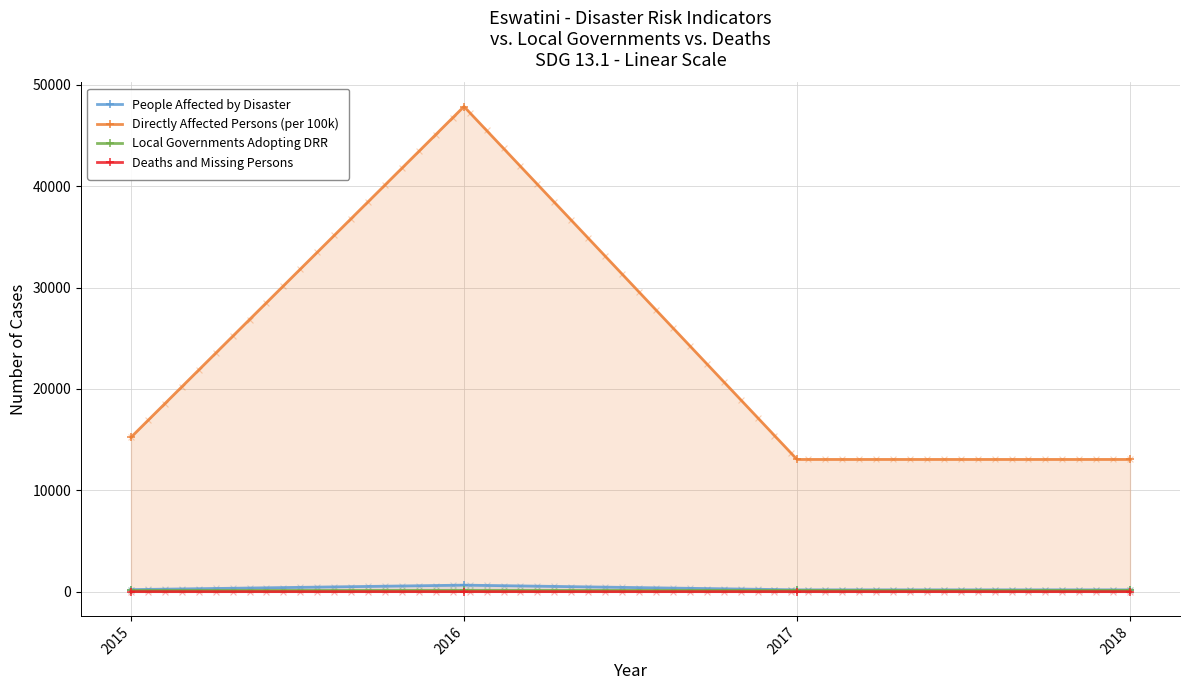

Which series has the largest Y range (max minus min)?

Directly Affected Persons (per 100k)